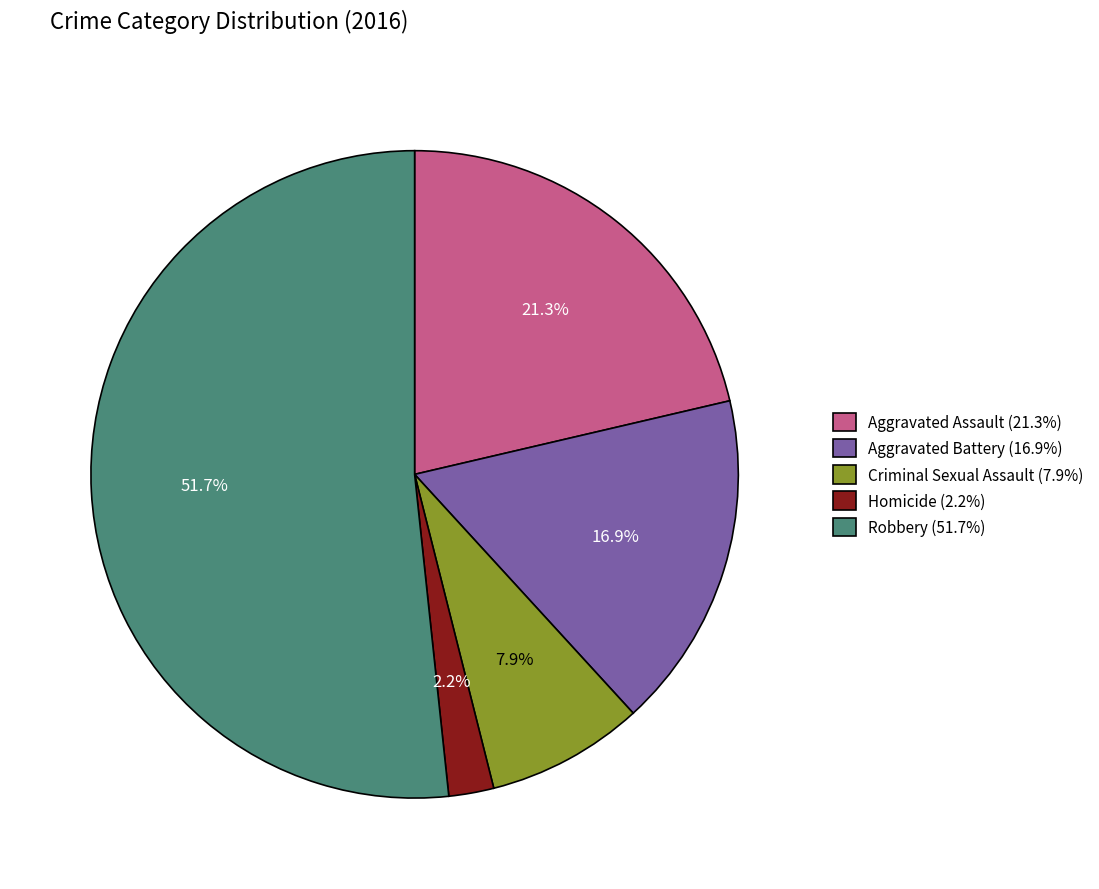

What portion of the pie excludes Robbery?

48.3%